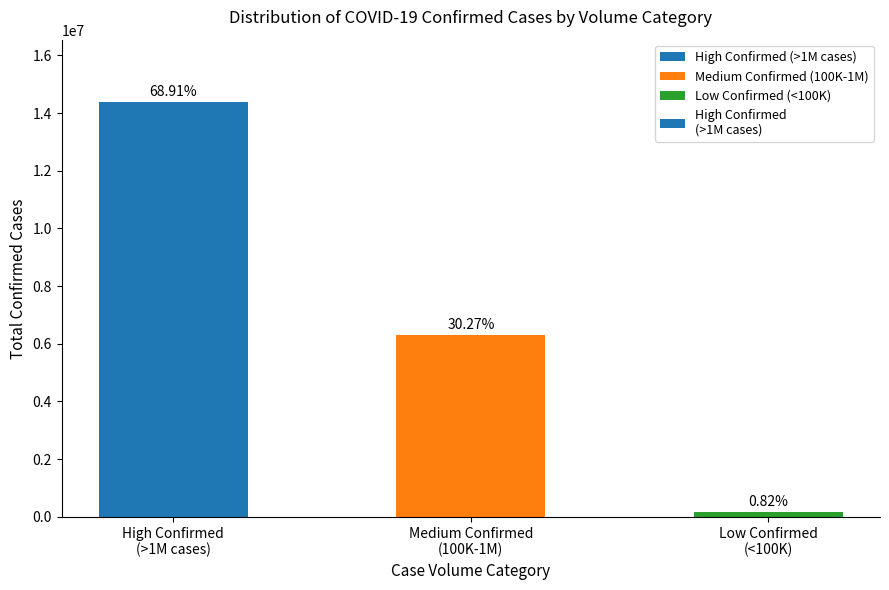

What is the label of the 1st bar from the right?

Low Confirmed
(<100K)